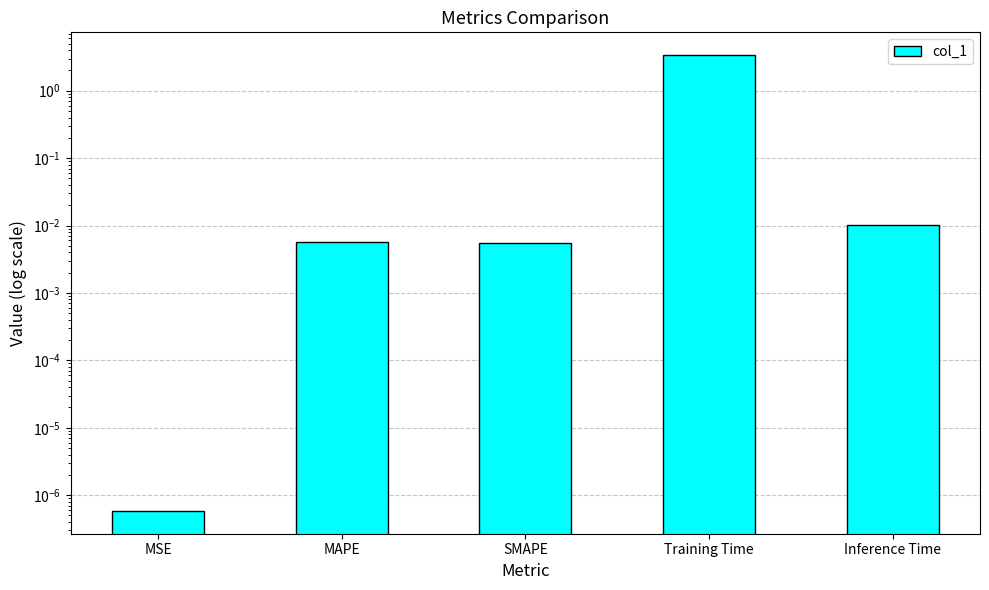

Where is the data nearest to the value 1?

Inference Time